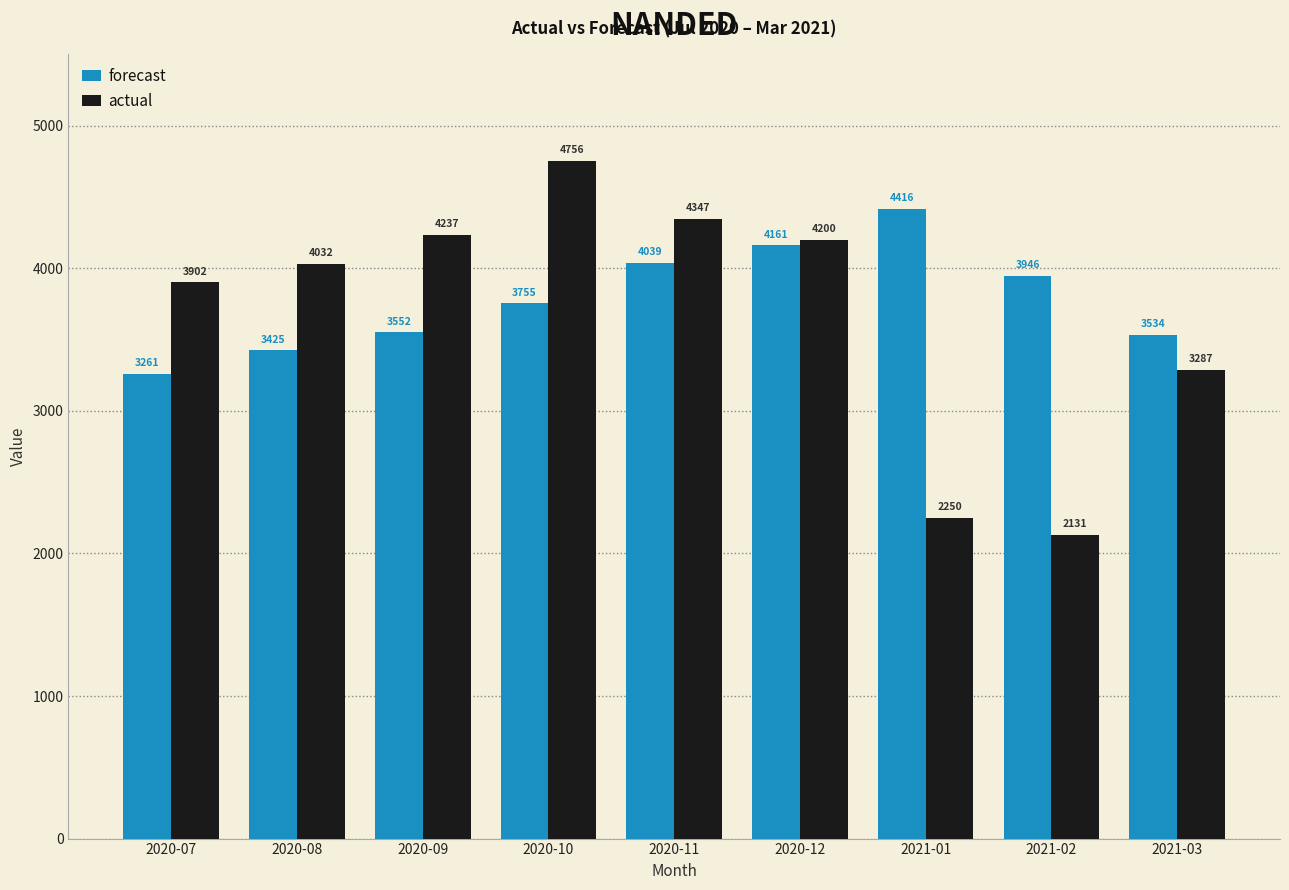

What are all the series names shown in the legend?

forecast, actual